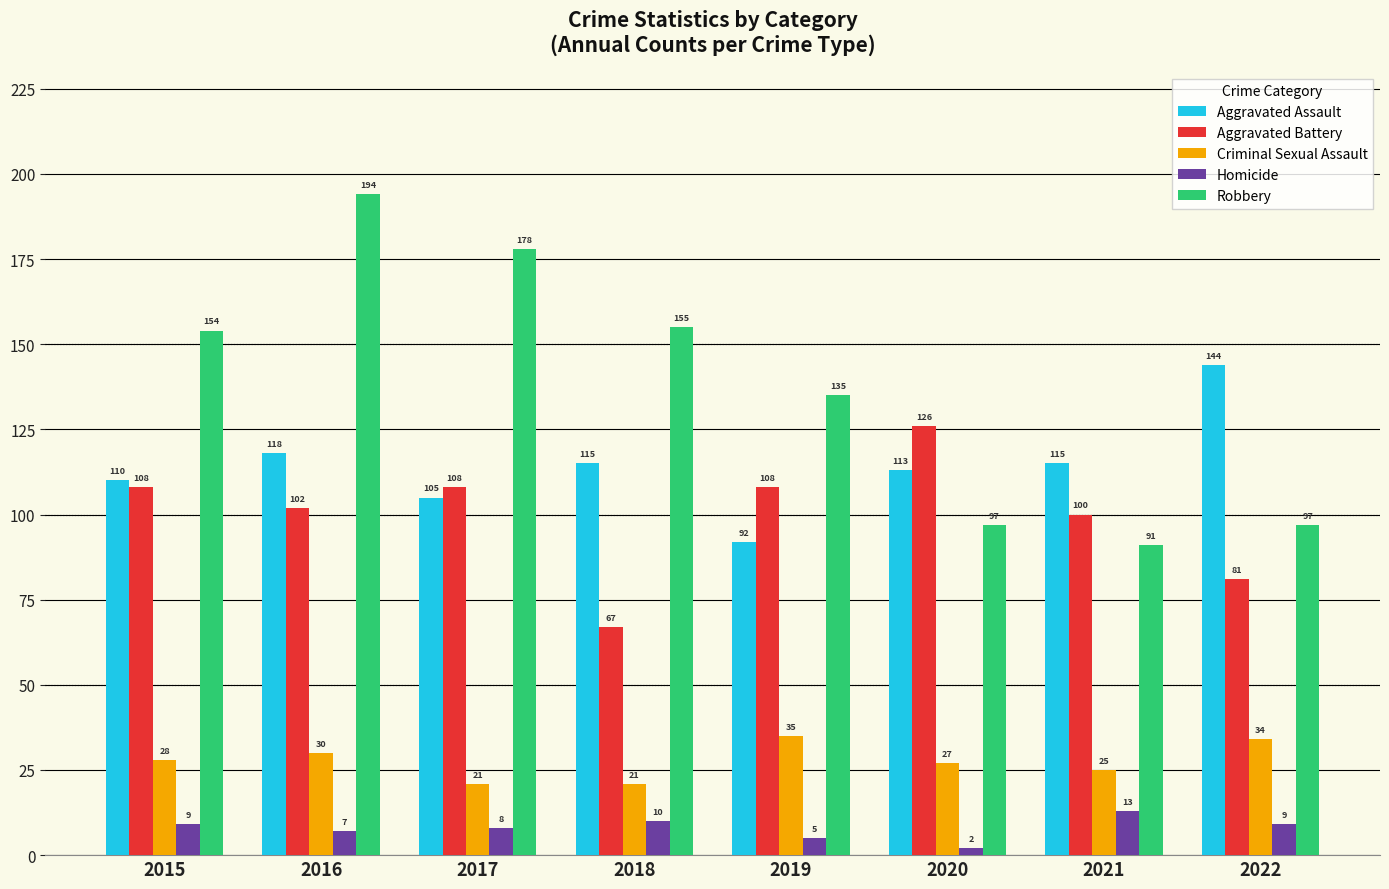

How many groups of bars are there?

8